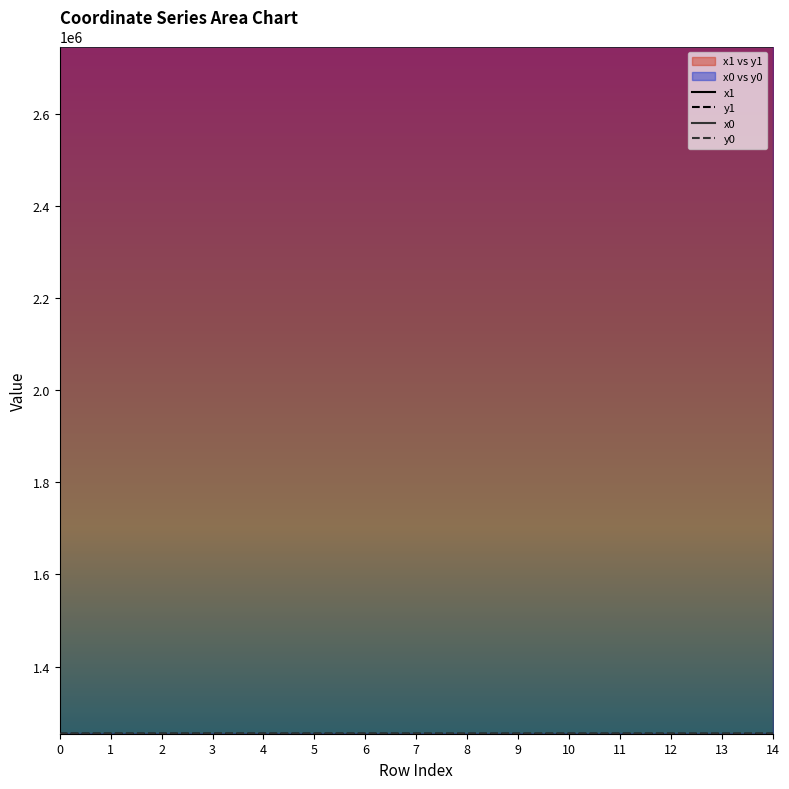

What is the difference between the x1 values at 6 and 1?

70.7